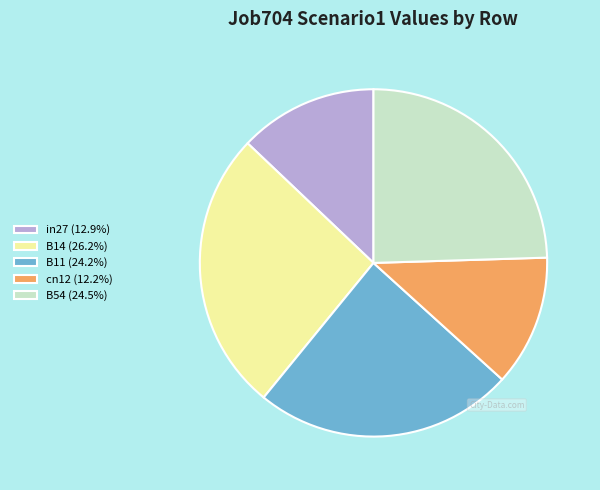

How many slices are in this pie chart?

5